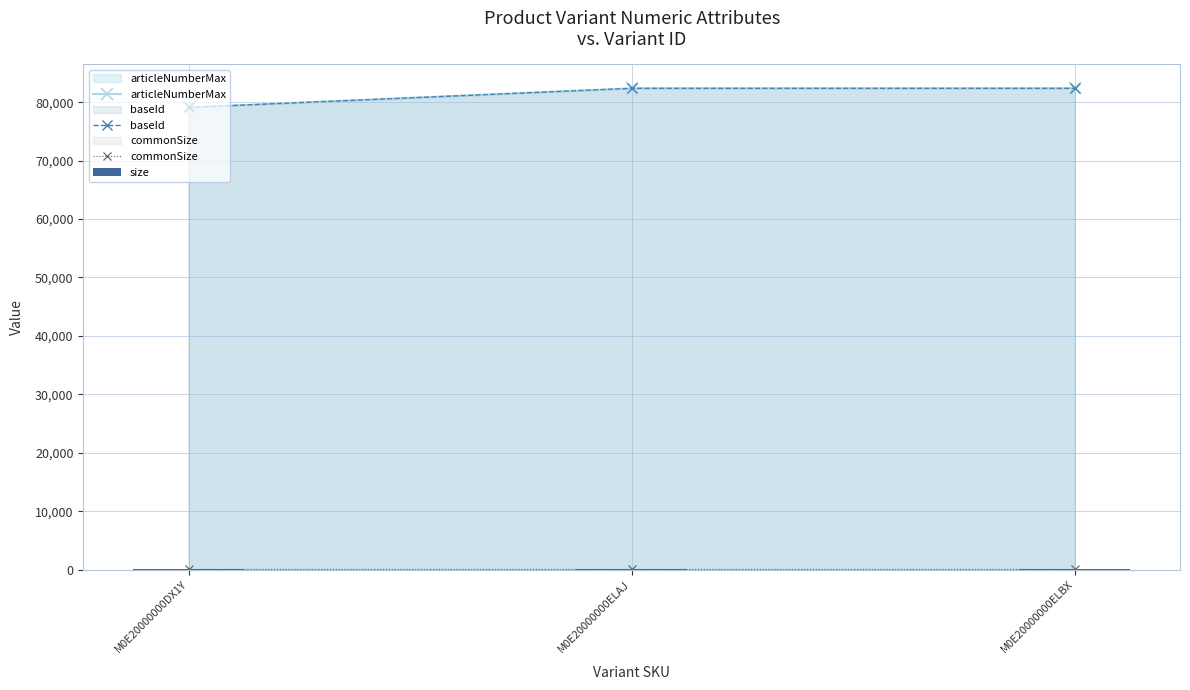

What is the value of the articleNumberMax bar at the 1st from the left?

79105